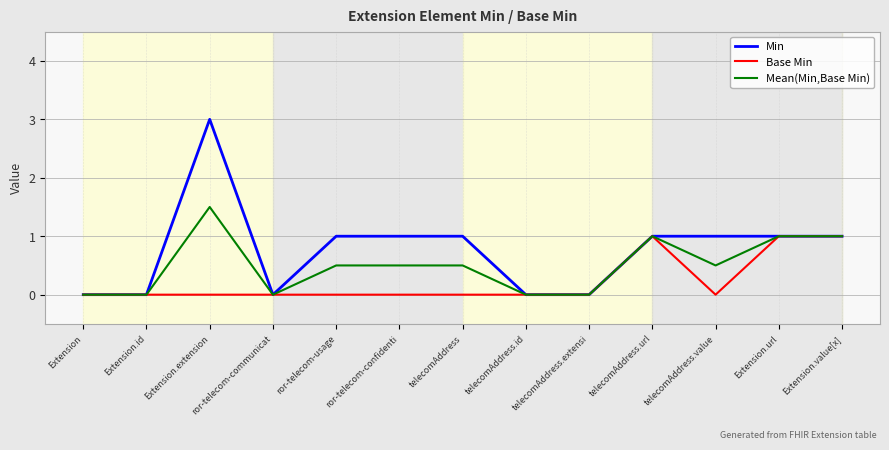

What is the sum of all Mean(Min,Base Min) values?

6.5